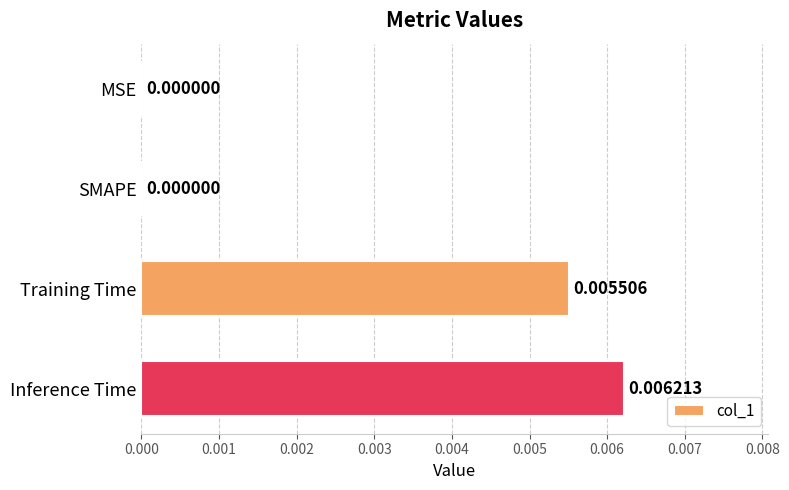

How many positive values are there?

2